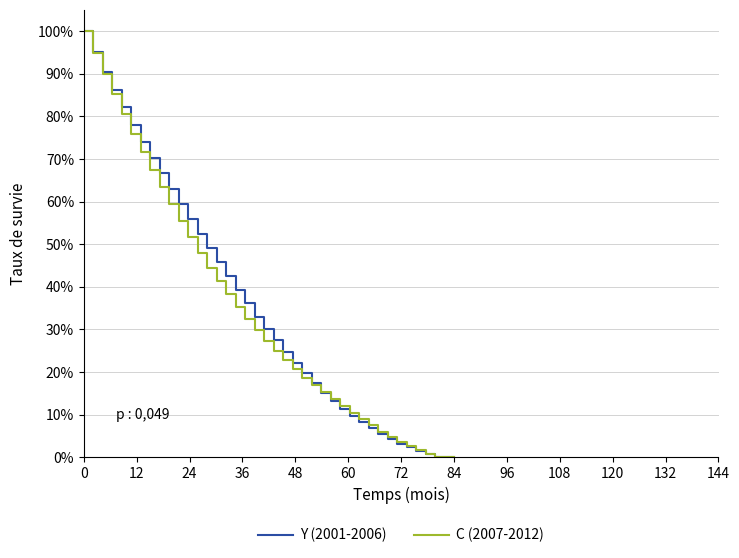

What is the greatest value displayed?

100.0